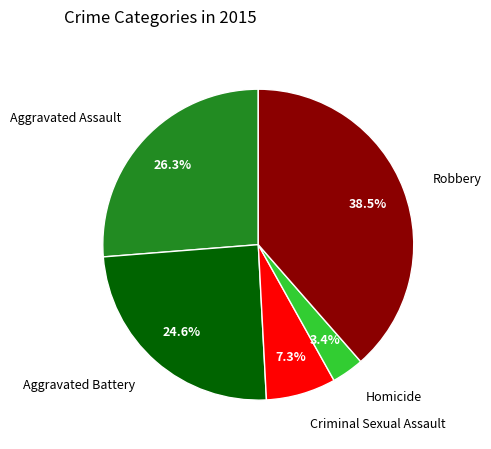

What is the smallest slice in the pie chart?

Homicide